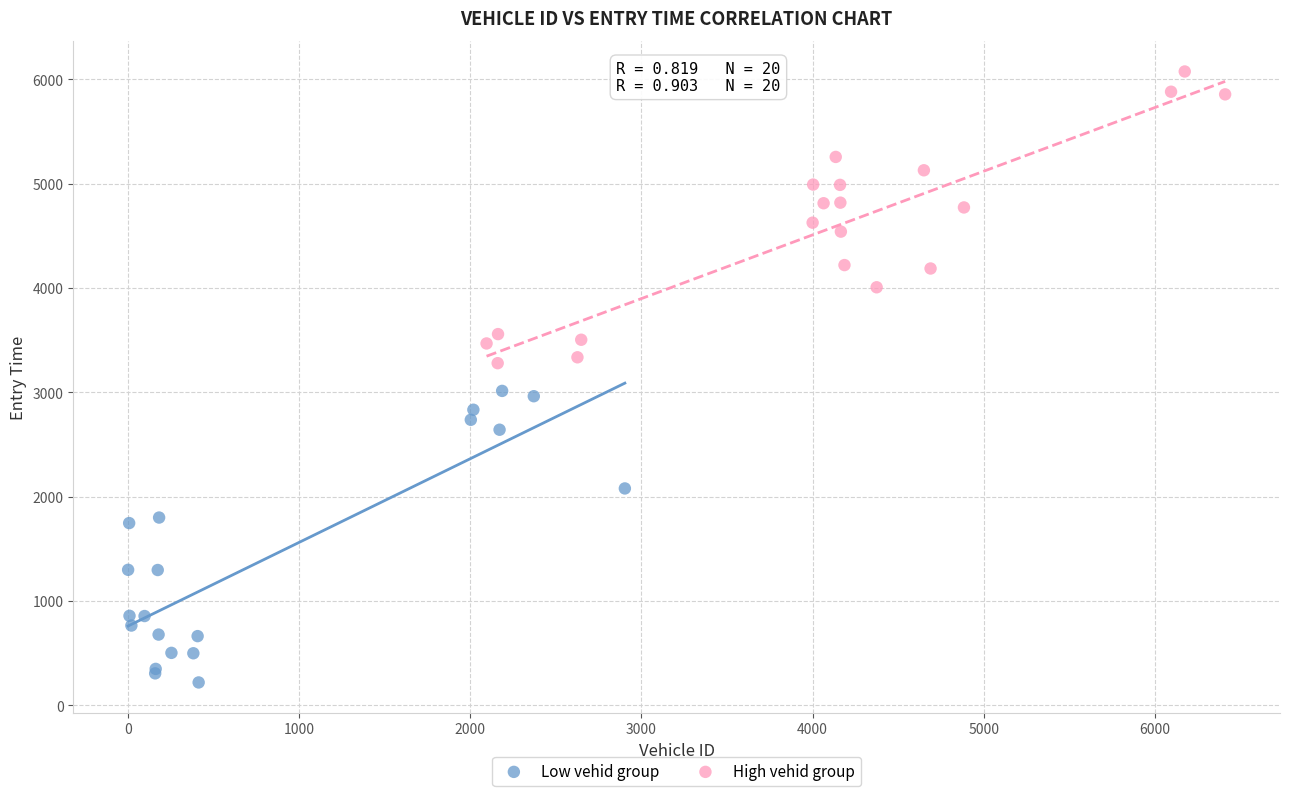

Which series has the widest spread of Y values?

High vehid group